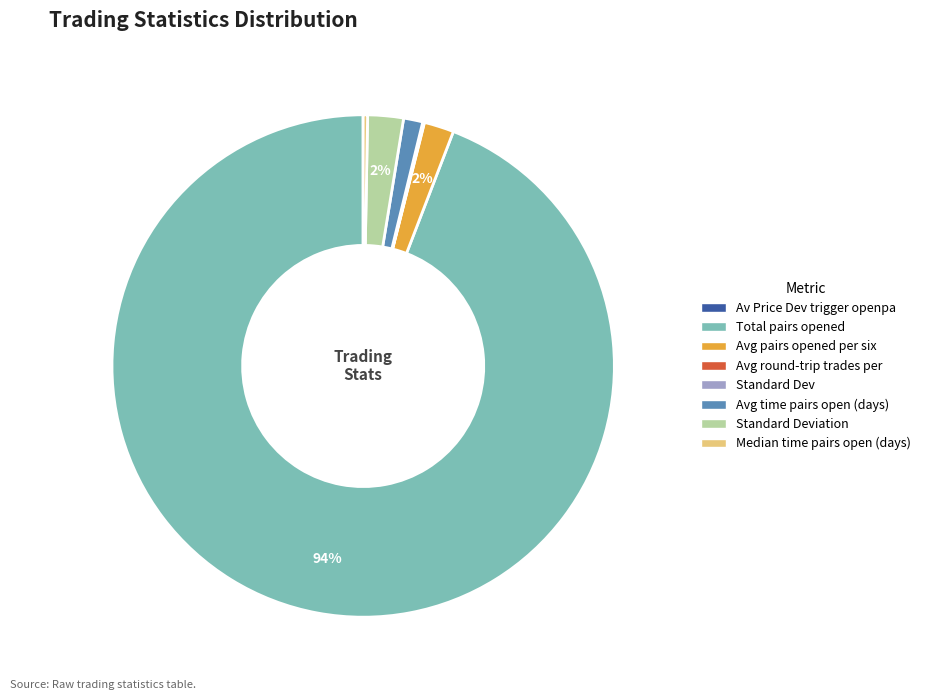

Is there any slice that represents more than half of the pie?

Yes